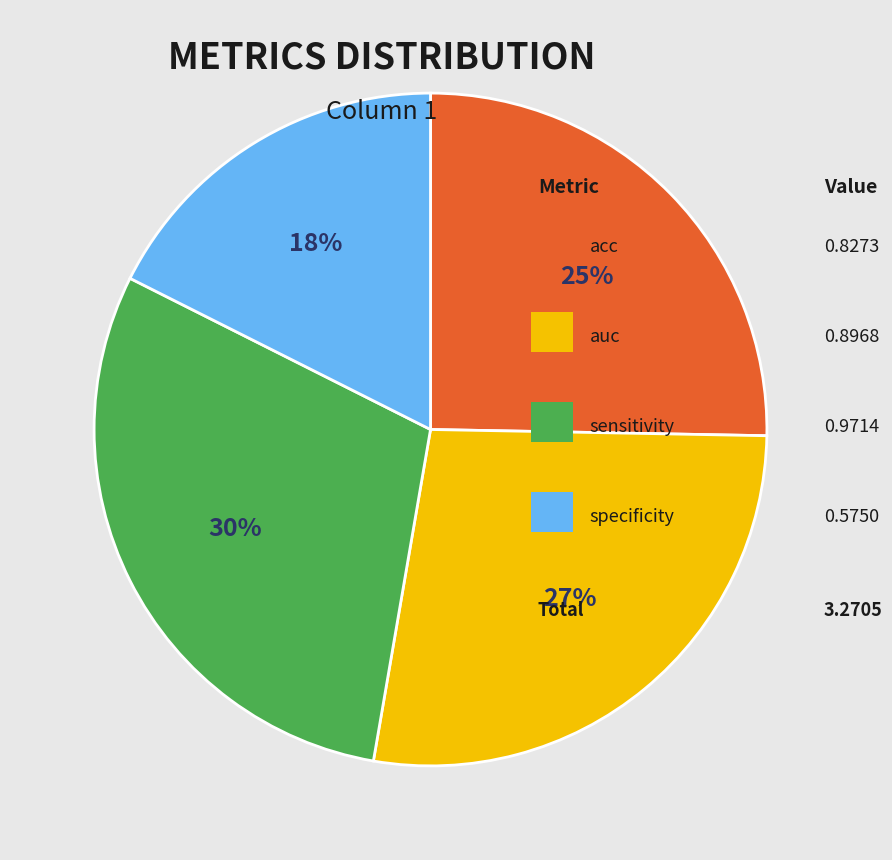

To the nearest percent, what is the difference between the largest and smallest slice percentages?

12%